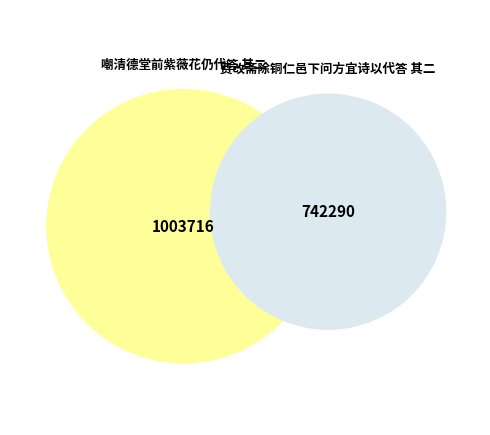

To the nearest percent, what is the difference between the 费改斋除铜仁邑下问方宜诗以代答 其二 and 嘲清德堂前紫薇花仍代答 其二 slice percentages?

15%